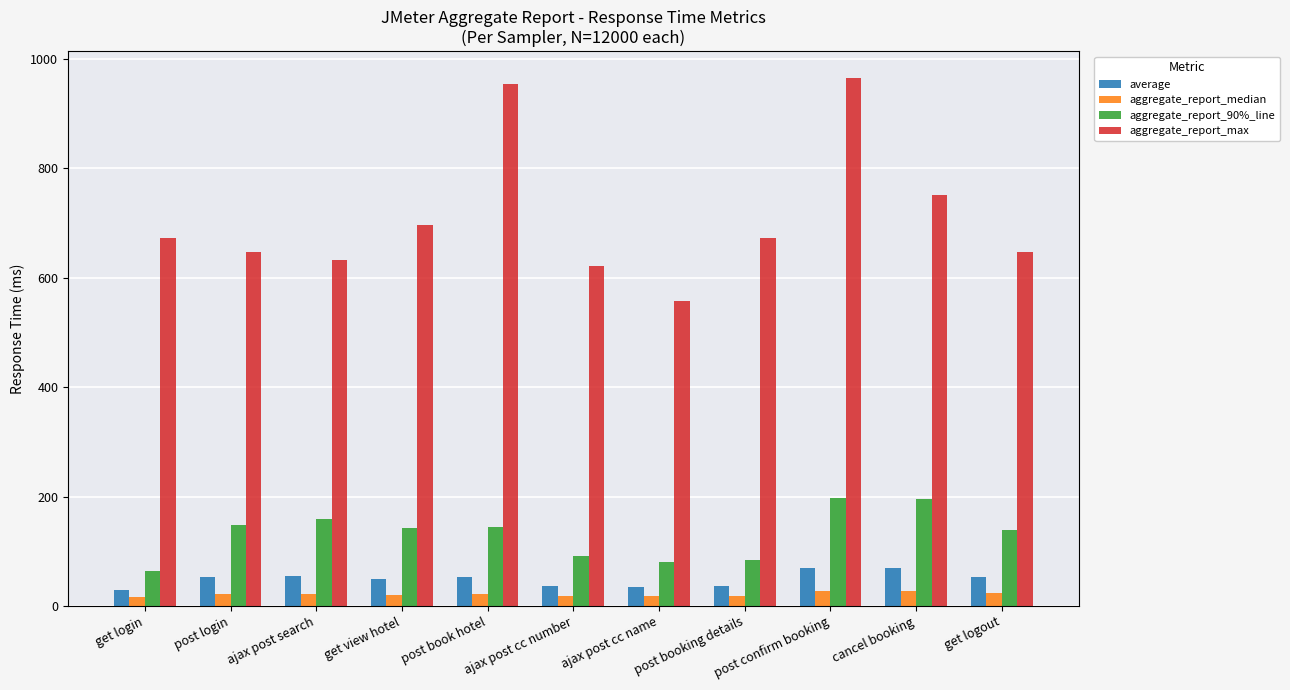

What is the spread (max minus min) of values at get logout?

624